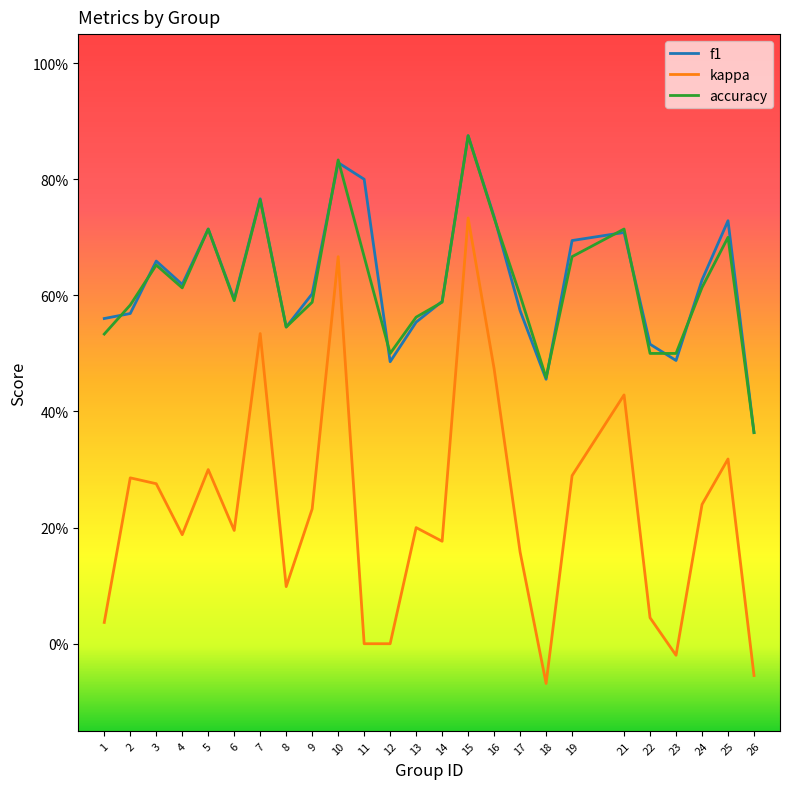

True or false: f1 and kappa cross at least once.

False